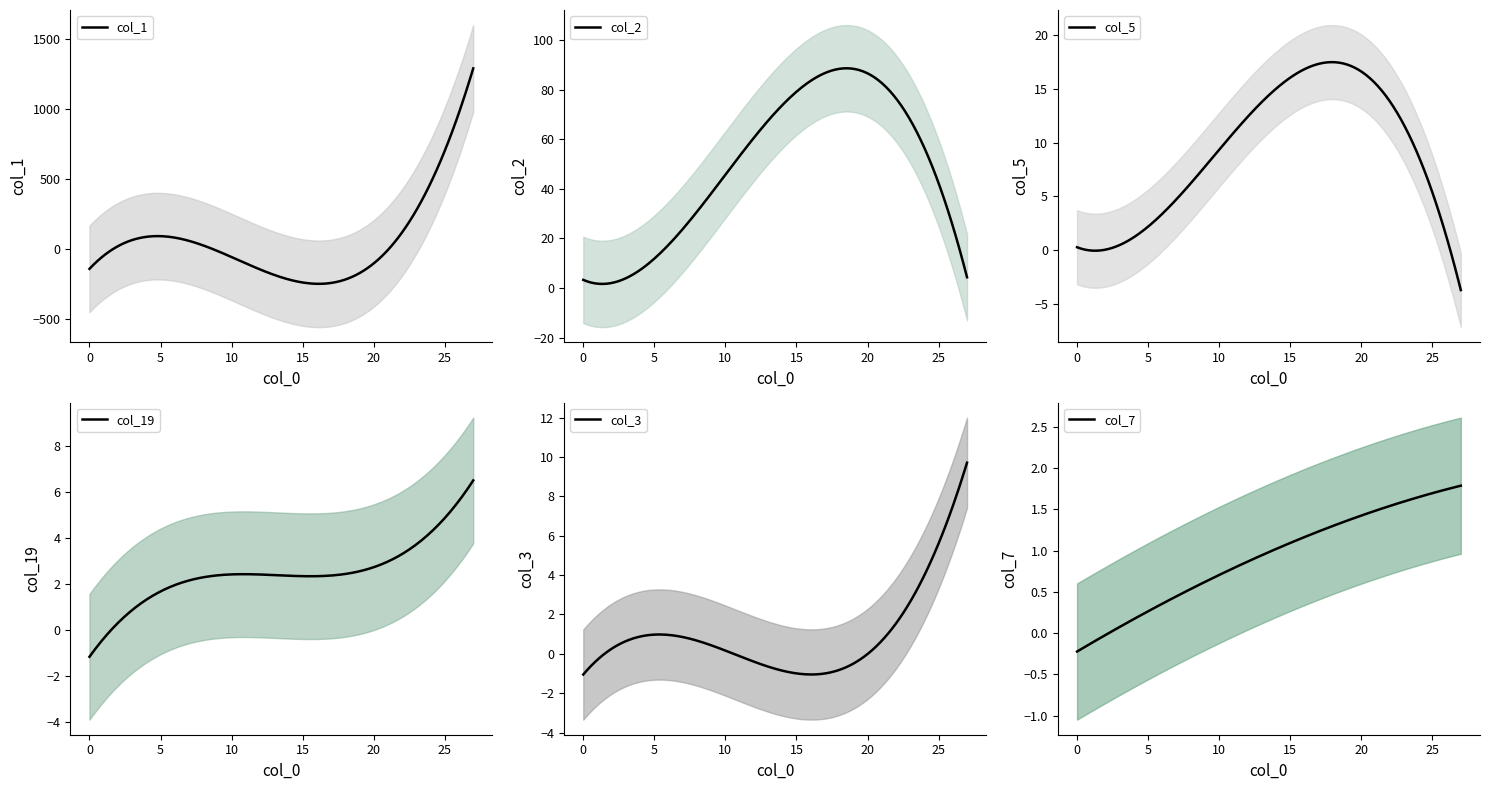

What is the highest value of the col_1 series?

1287.4